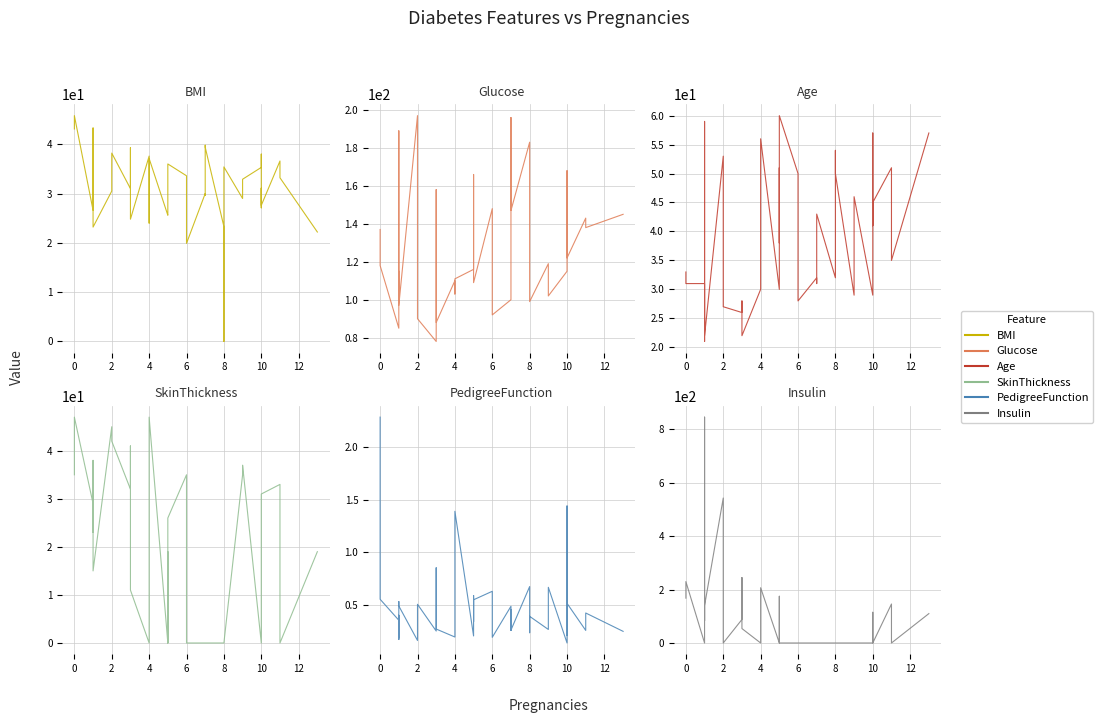

At which category is the sum across all series the highest?

6